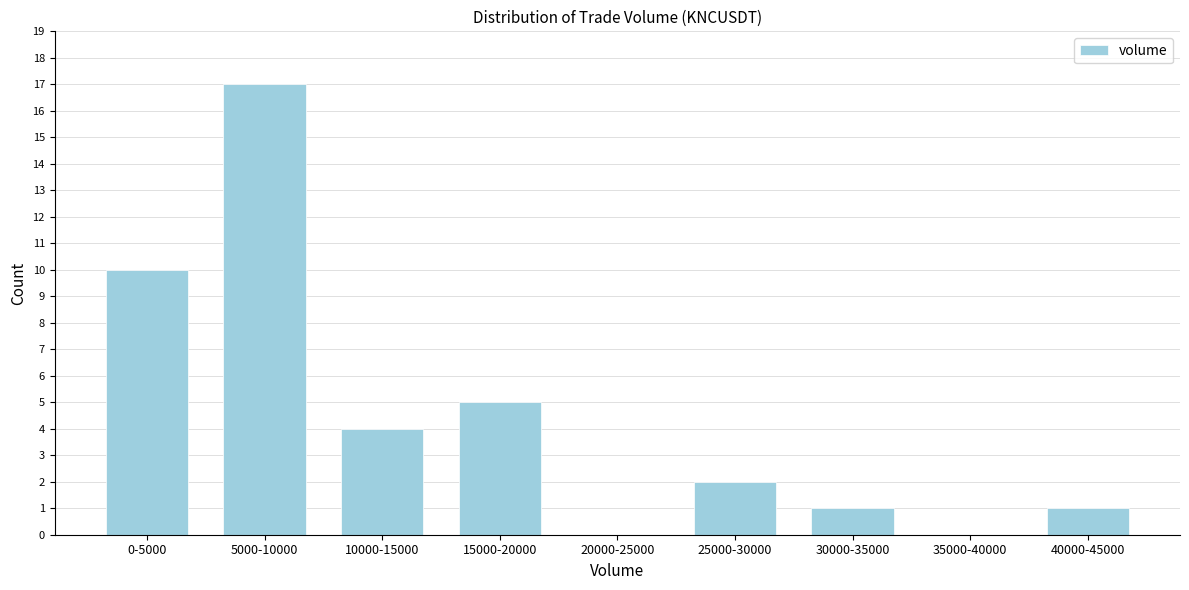

Reading right to left, transcribe all the data shown in this chart.

40000-45000=1	35000-40000=0	30000-35000=1	25000-30000=2	20000-25000=0	15000-20000=5	10000-15000=4	5000-10000=17	0-5000=10